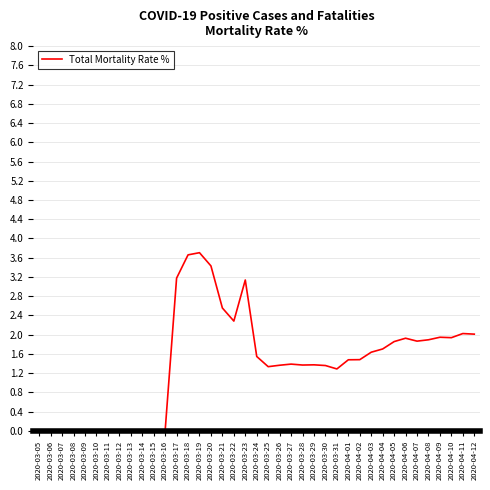

Where does the data first go above 1?

2020-03-17